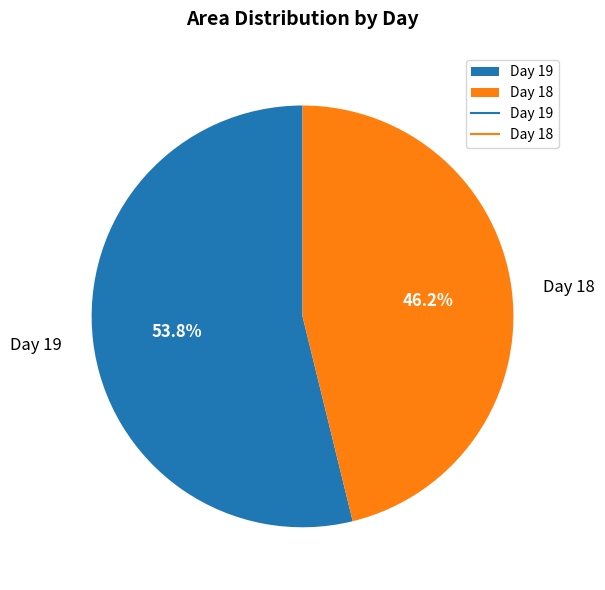

Rank the categories by value from highest to lowest.

Day 19, Day 18